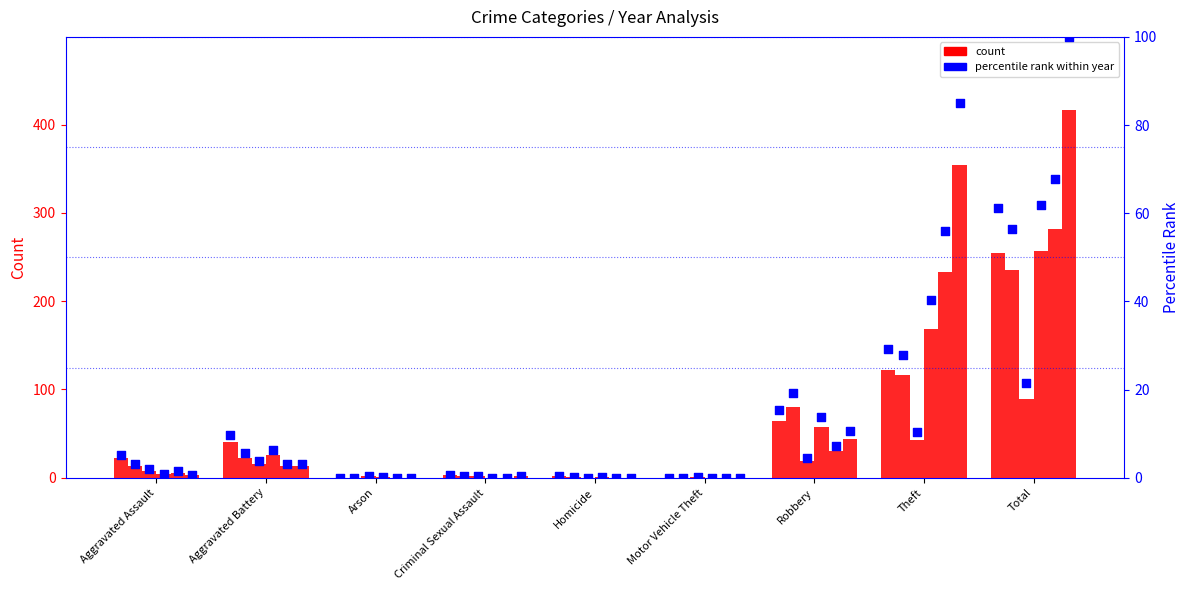

What is the ratio of the value at Aggravated Battery to the value at Robbery?

0.6